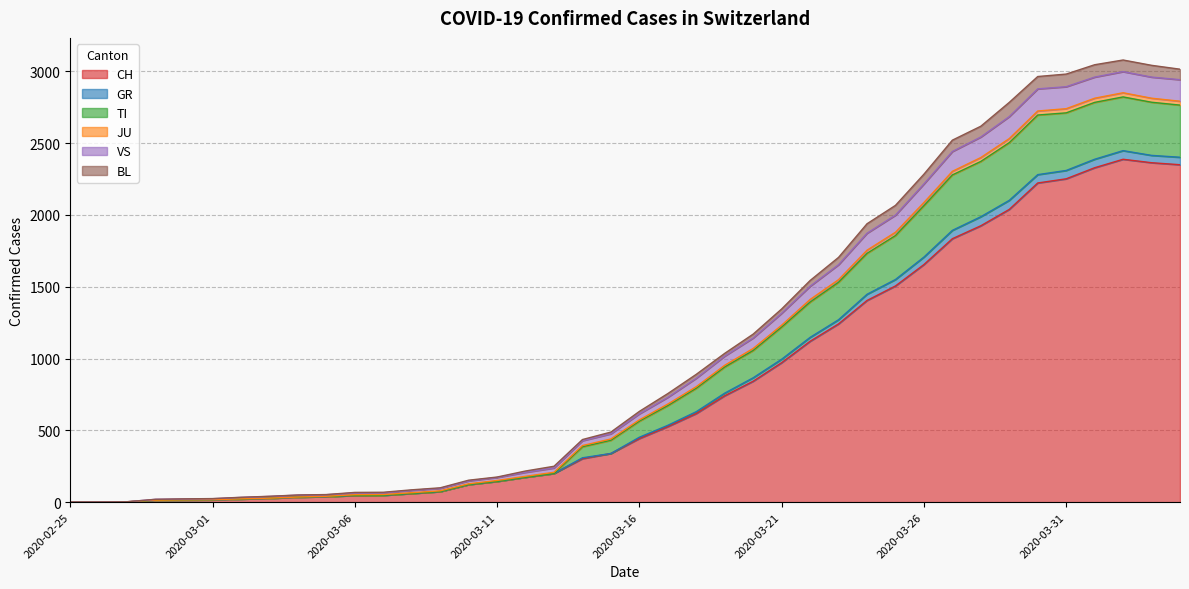

How many values in the CH series exceed 443?

19